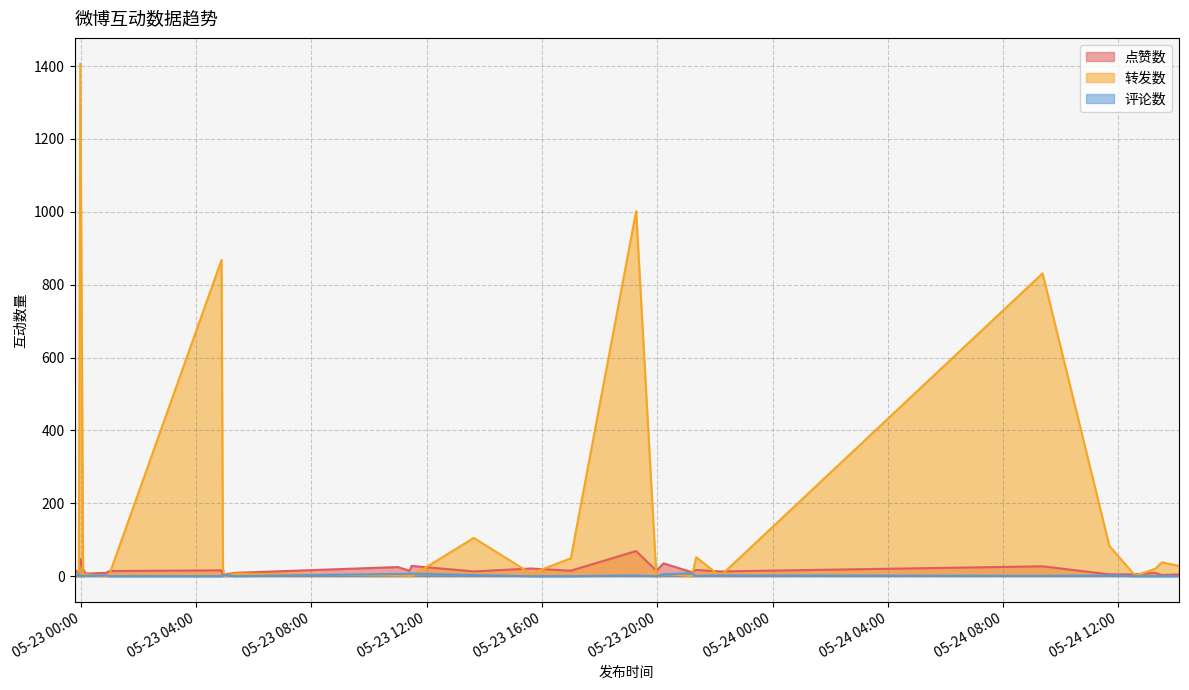

Rank the categories by 评论数 value from highest to lowest.

2021-05-23 21:12, 2021-05-23 11:24, 2021-05-23 11:29, 2021-05-22 23:56, 2021-05-23 11:00, 2021-05-23 20:13, 2021-05-22 23:47, 2021-05-23 04:59, 2021-05-23 13:38, 2021-05-22 23:59, 2021-05-23 00:53, 2021-05-23 19:16, 2021-05-23 22:11, 2021-05-24 11:41, 2021-05-23 00:10, 2021-05-23 04:56, 2021-05-23 21:21, 2021-05-24 09:22, 2021-05-22 23:55, 2021-05-23 00:05, 2021-05-23 00:59, 2021-05-23 04:53, 2021-05-23 05:20, 2021-05-23 15:37, 2021-05-23 17:00, 2021-05-23 19:58, 2021-05-24 12:35, 2021-05-24 13:16, 2021-05-24 13:31, 2021-05-24 14:06